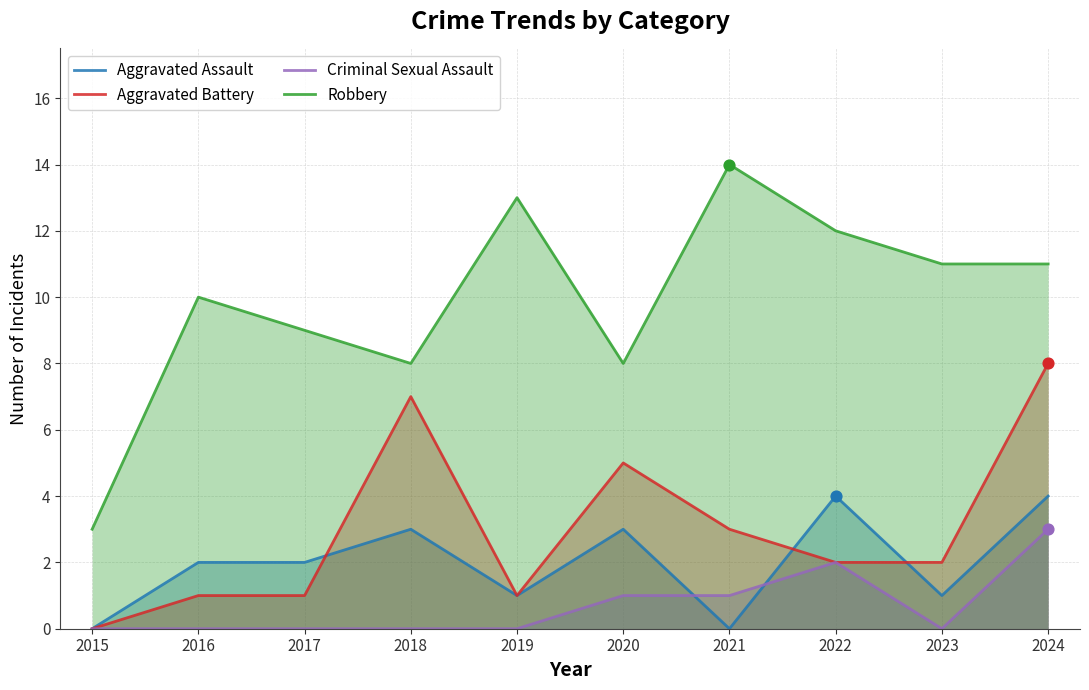

Which series has the largest Y range (max minus min)?

Robbery